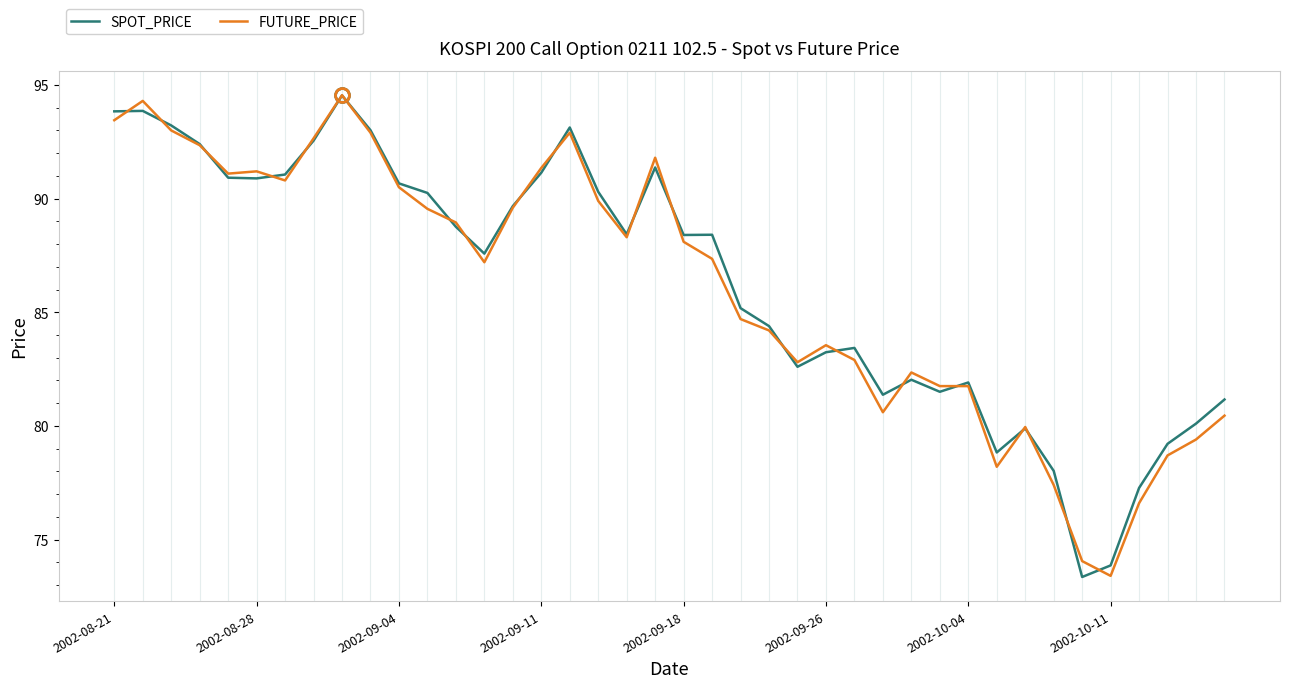

Is this an area chart (filled region under the line)?

No